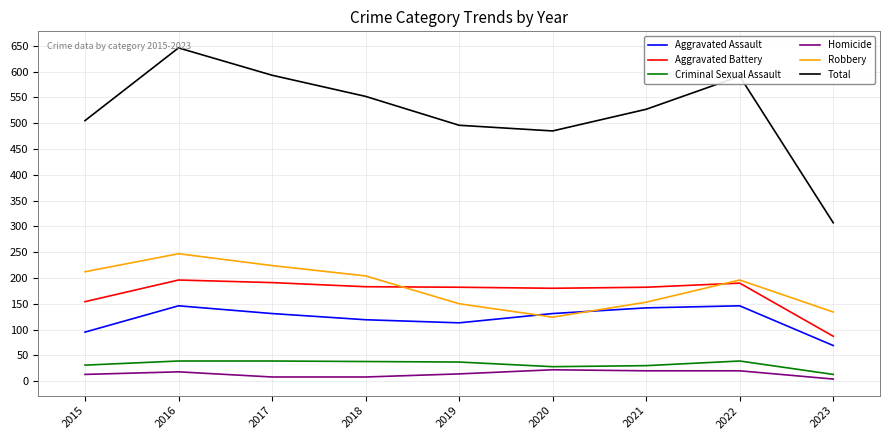

Which series has the widest spread of values?

Total